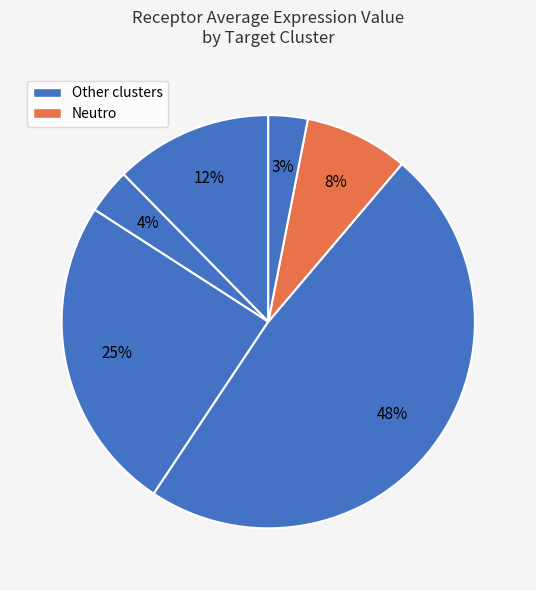

How many segments does this pie chart have?

6